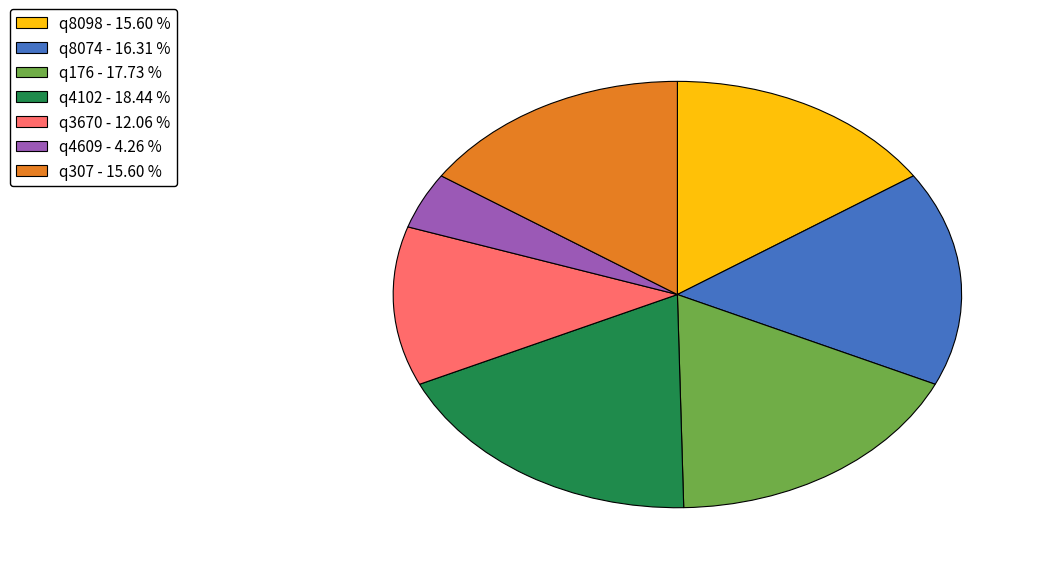

Do q8098 - 15.60 % and q3670 - 12.06 % together represent more than half of the pie?

No